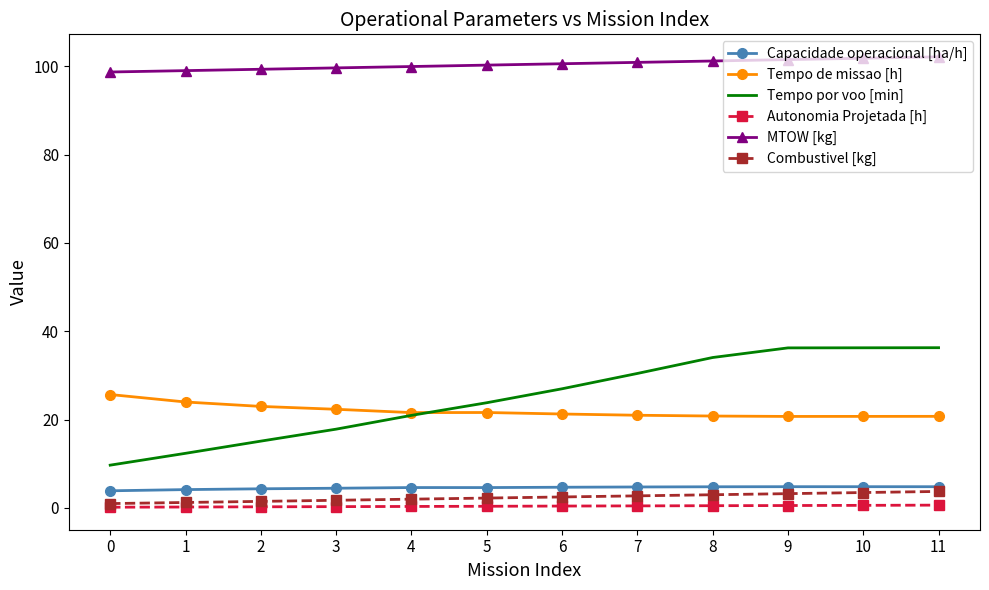

Is the value of Tempo de missao [h] at 3 greater than the value of MTOW [kg] at 1?

No